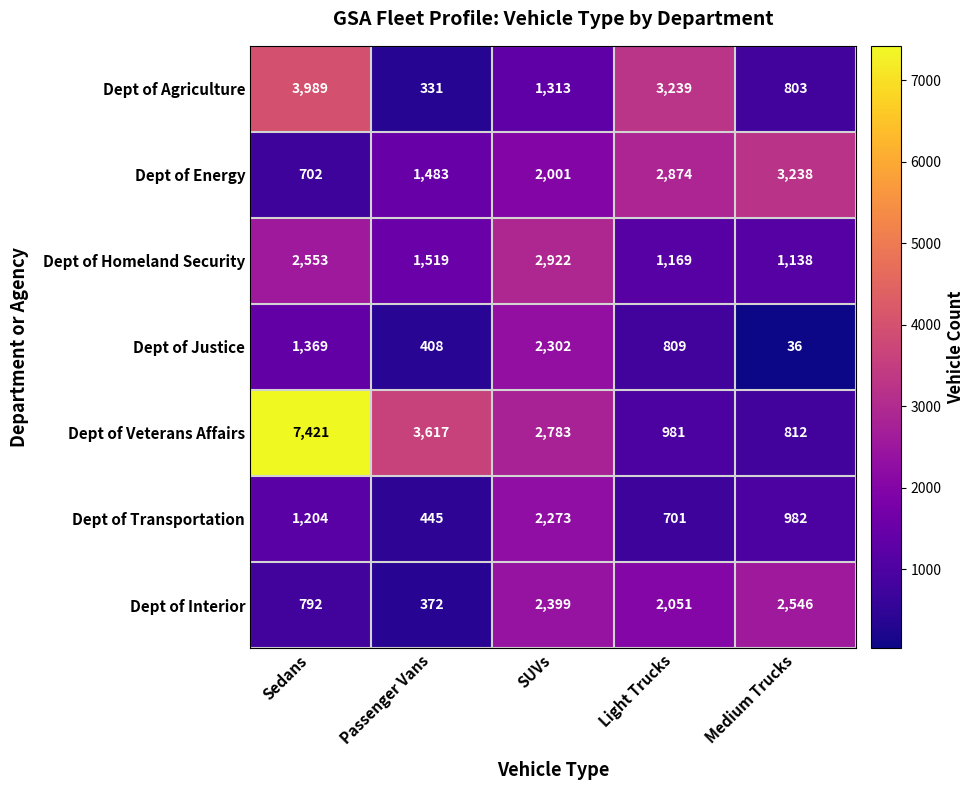

Rank the series by their maximum value, from lowest to highest.

Dept of Transportation, Dept of Justice, Dept of Interior, Dept of Homeland Security, Dept of Energy, Dept of Agriculture, Dept of Veterans Affairs